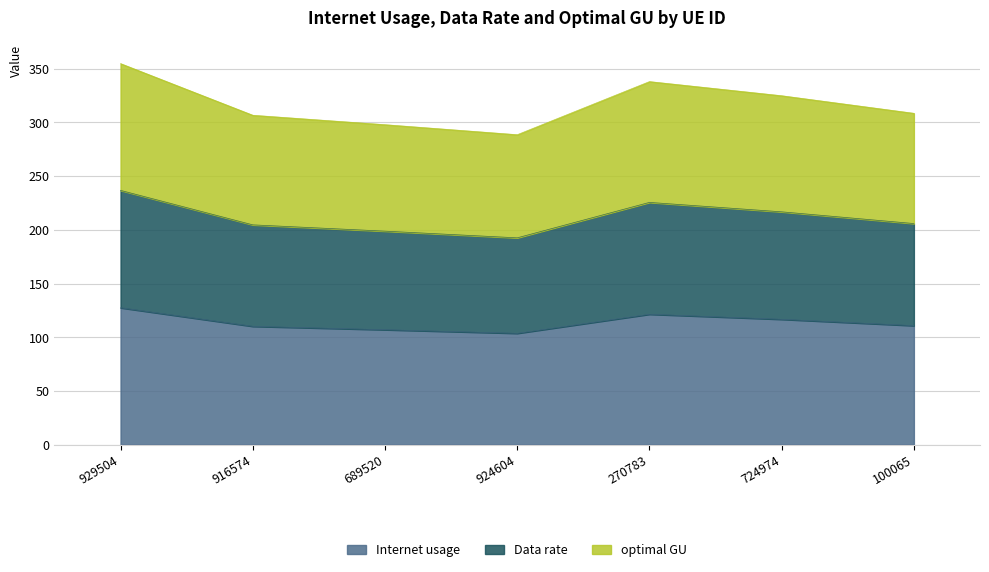

What are all the series names shown in the legend?

Internet usage, Data rate, optimal GU